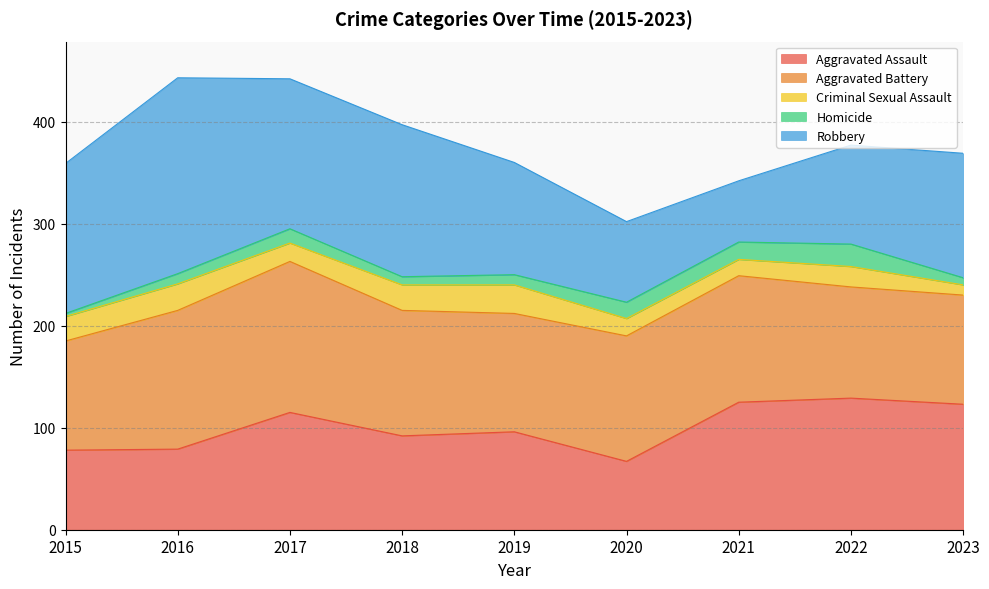

Which series has the widest spread of values?

Robbery